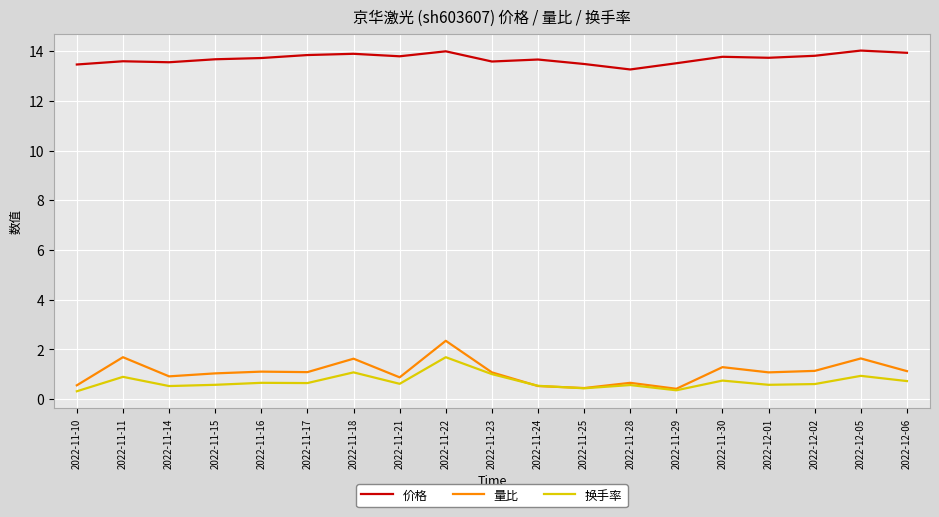

What is the smallest value displayed?

0.3